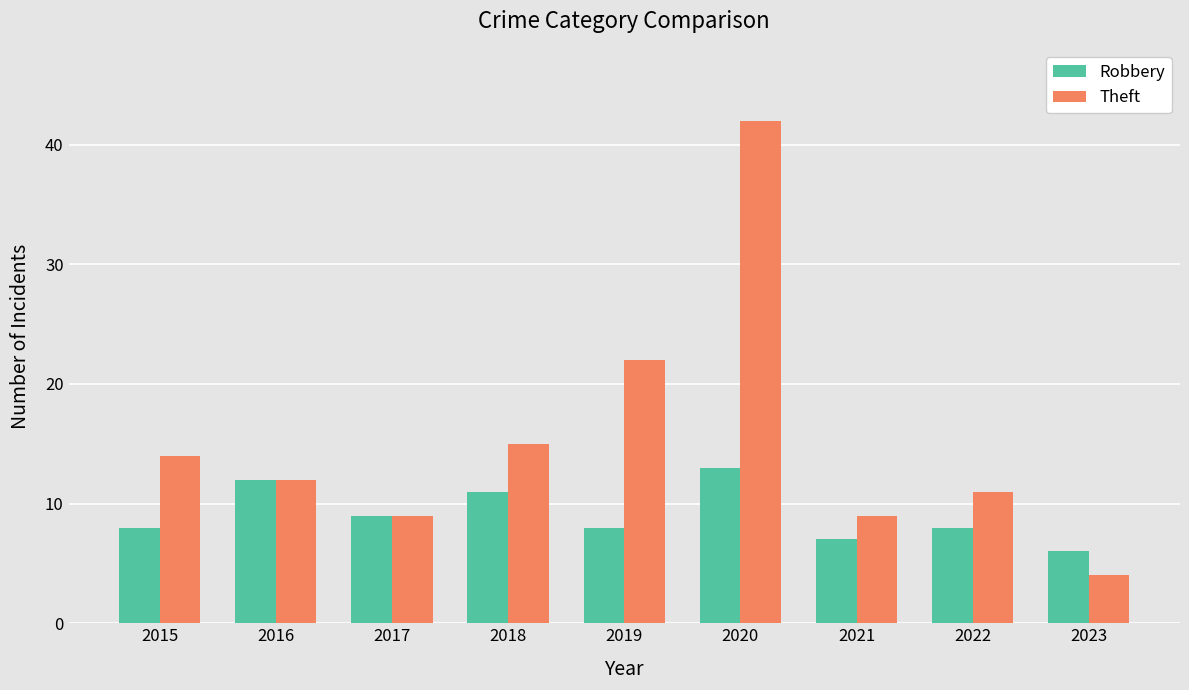

Count the Robbery values in the range 8 to 11.

5